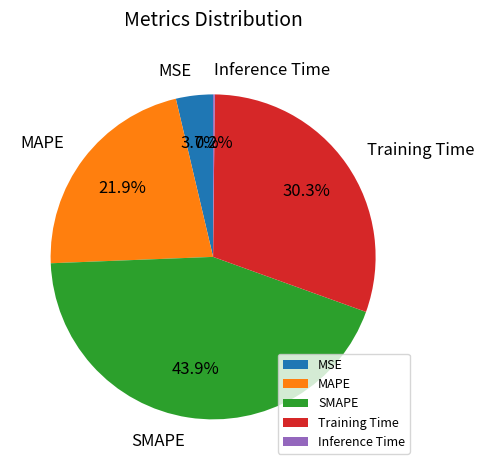

Combined, what portion of the pie is MSE and Training Time?

34.0%